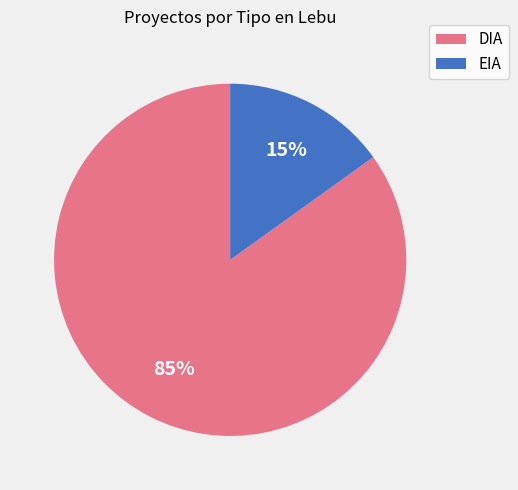

How many slices are in this pie chart?

2